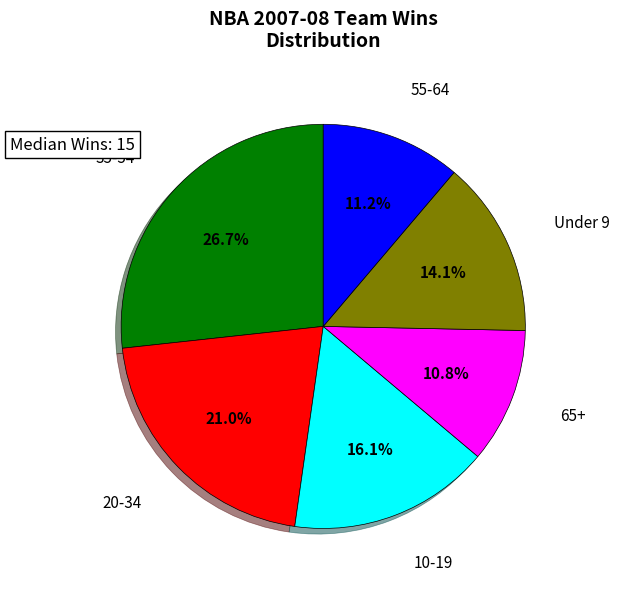

Does any single category account for the majority?

No